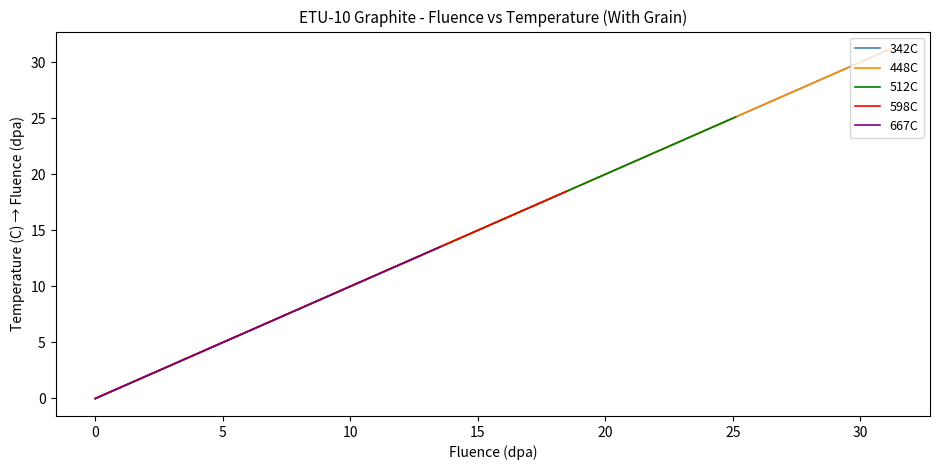

Where does the 598C series first go above 11?

15